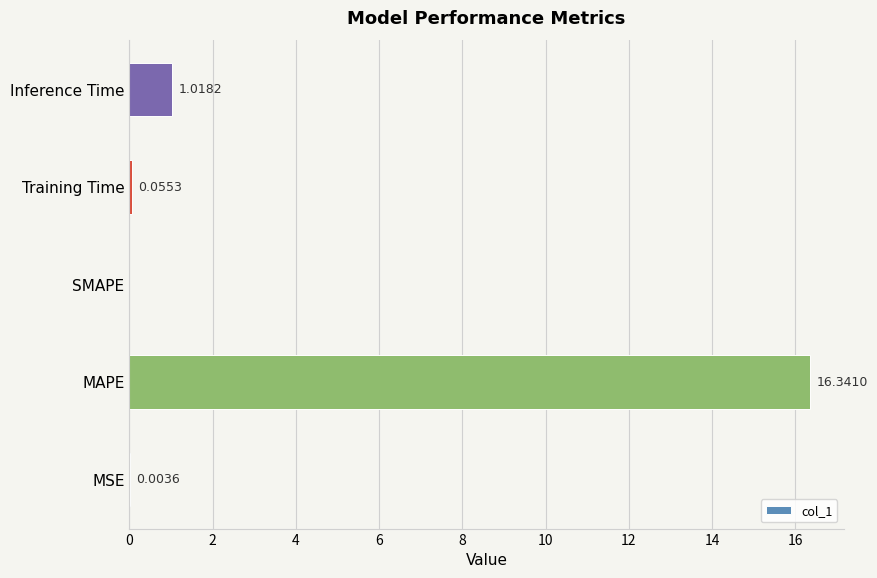

Which has a higher value, Inference Time or MSE?

Inference Time